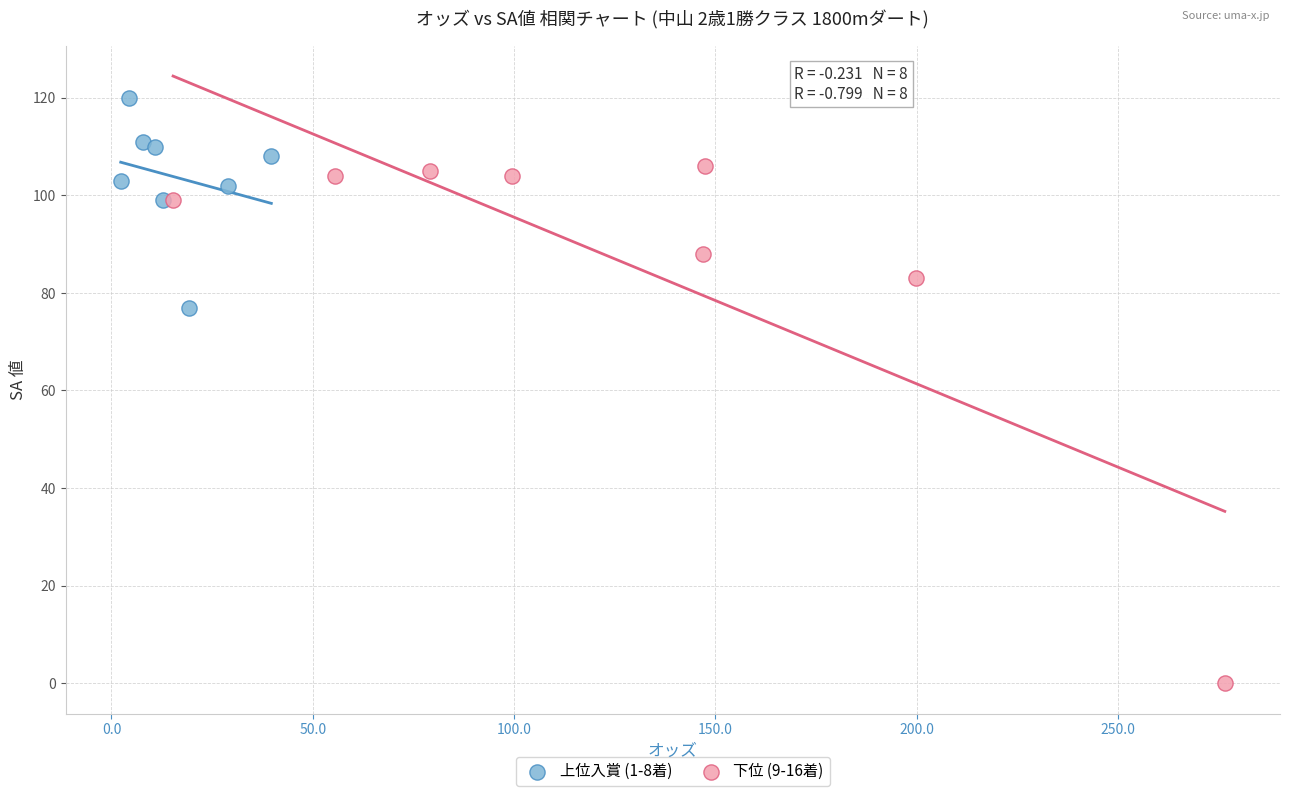

Which series reaches the maximum Y coordinate?

上位入賞 (1-8着)